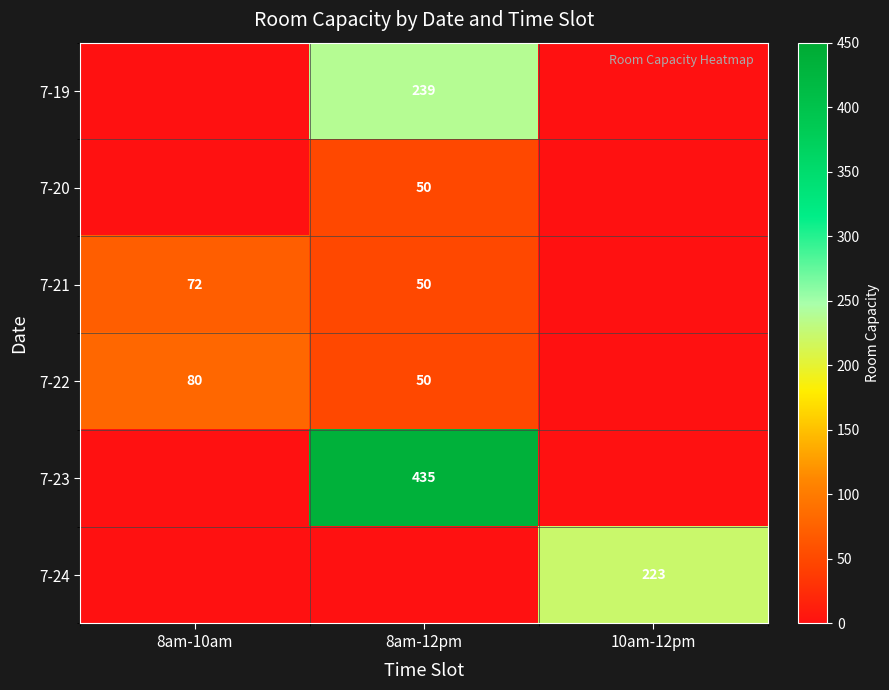

Is it true that 7-23 equals 435 at 8am-12pm?

True